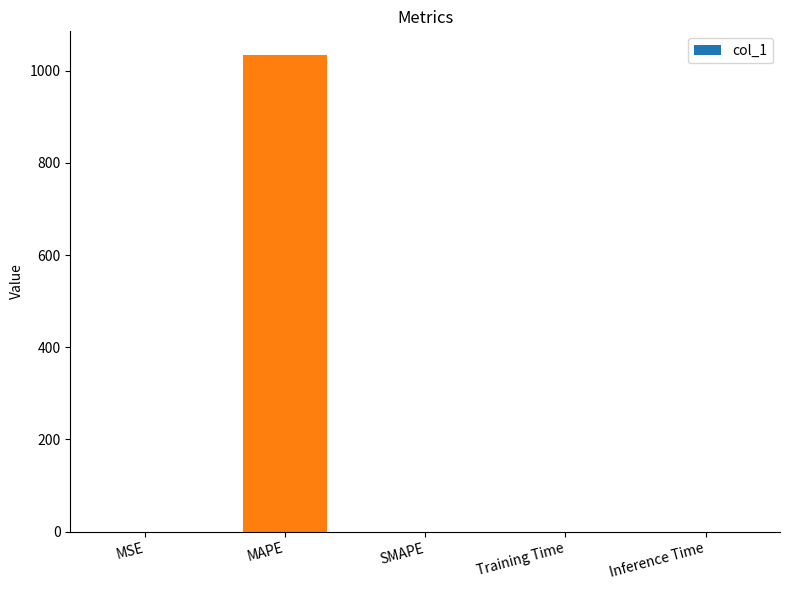

Is it true that the value at MSE is 0.0?

True